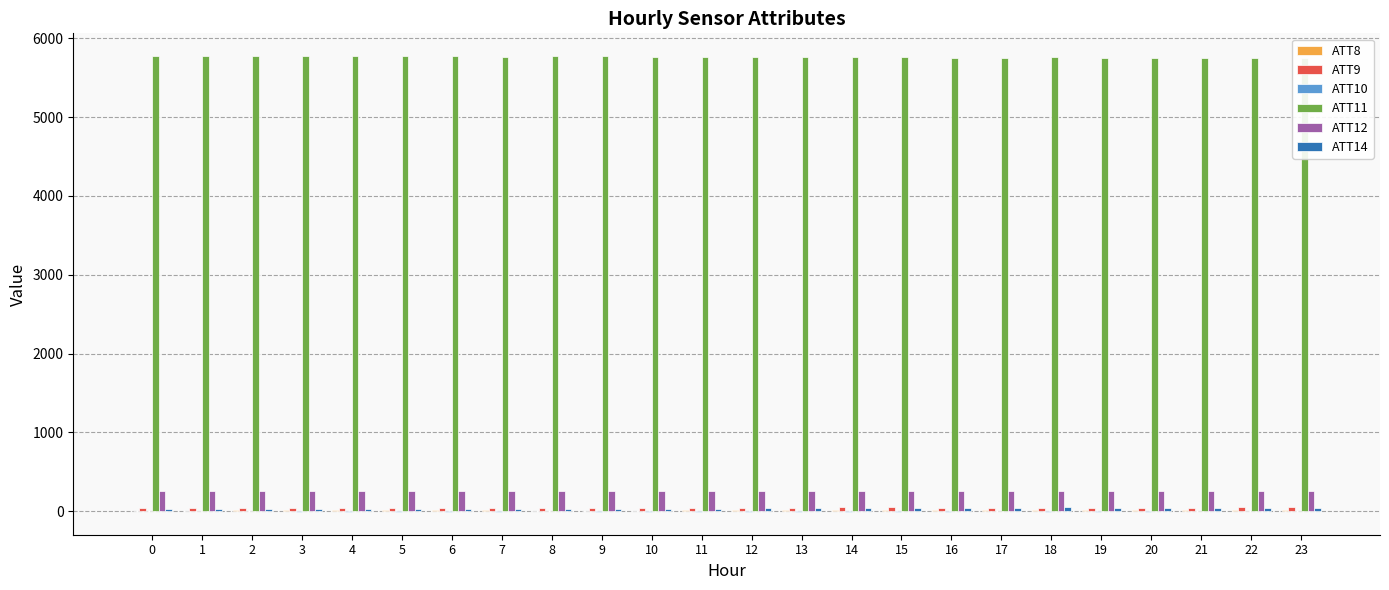

Between 20 and 3, which is larger?

20